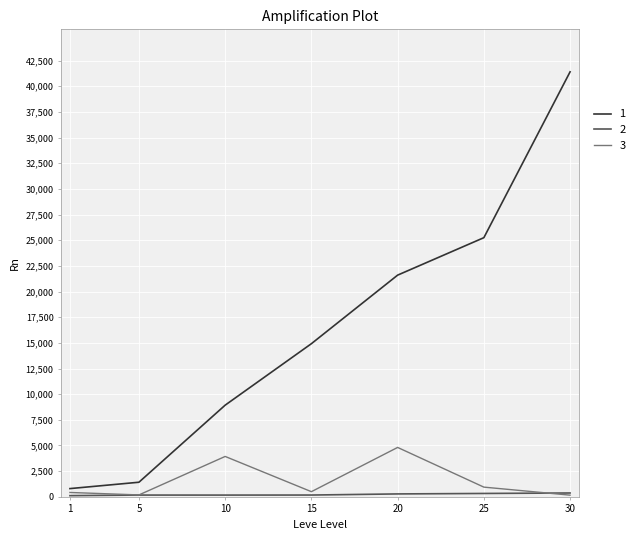

At which category is the sum across all series the highest?

30